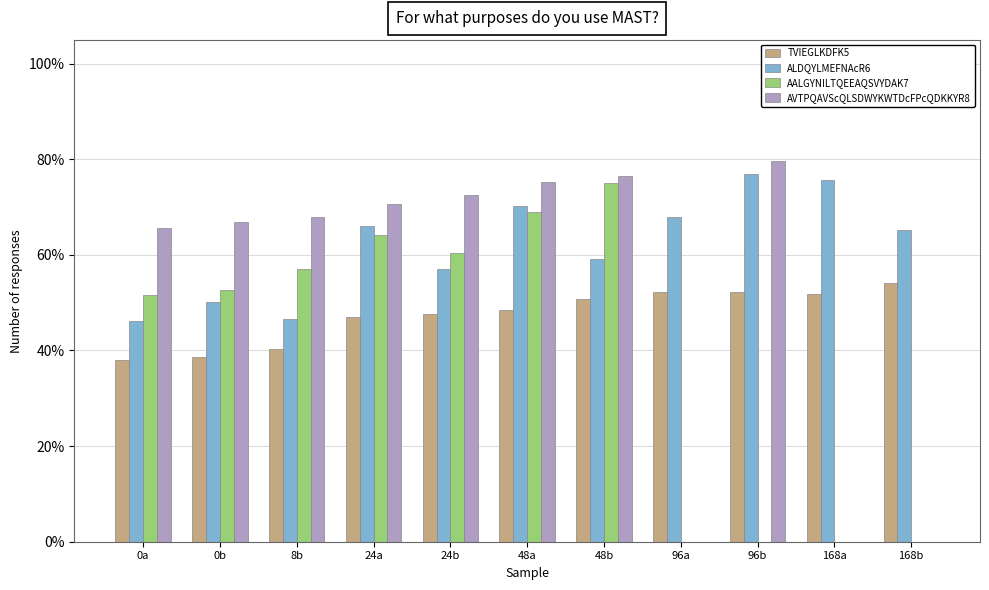

Reading right to left, what are all the values shown in this chart?

TVIEGLKDFK5: 168b=0.5	168a=0.5	96b=0.5	96a=0.5	48b=0.5	48a=0.5	24b=0.5	24a=0.5	8b=0.4	0b=0.4	0a=0.4
ALDQYLMEFNAcR6: 168b=0.7	168a=0.8	96b=0.8	96a=0.7	48b=0.6	48a=0.7	24b=0.6	24a=0.7	8b=0.5	0b=0.5	0a=0.5
AALGYNILTQEEAQSVYDAK7: 168b=0.0	168a=0.0	96b=0.0	96a=0.0	48b=0.7	48a=0.7	24b=0.6	24a=0.6	8b=0.6	0b=0.5	0a=0.5
AVTPQAVScQLSDWYKWTDcFPcQDKKYR8: 168b=0.0	168a=0.0	96b=0.8	96a=0.0	48b=0.8	48a=0.8	24b=0.7	24a=0.7	8b=0.7	0b=0.7	0a=0.7